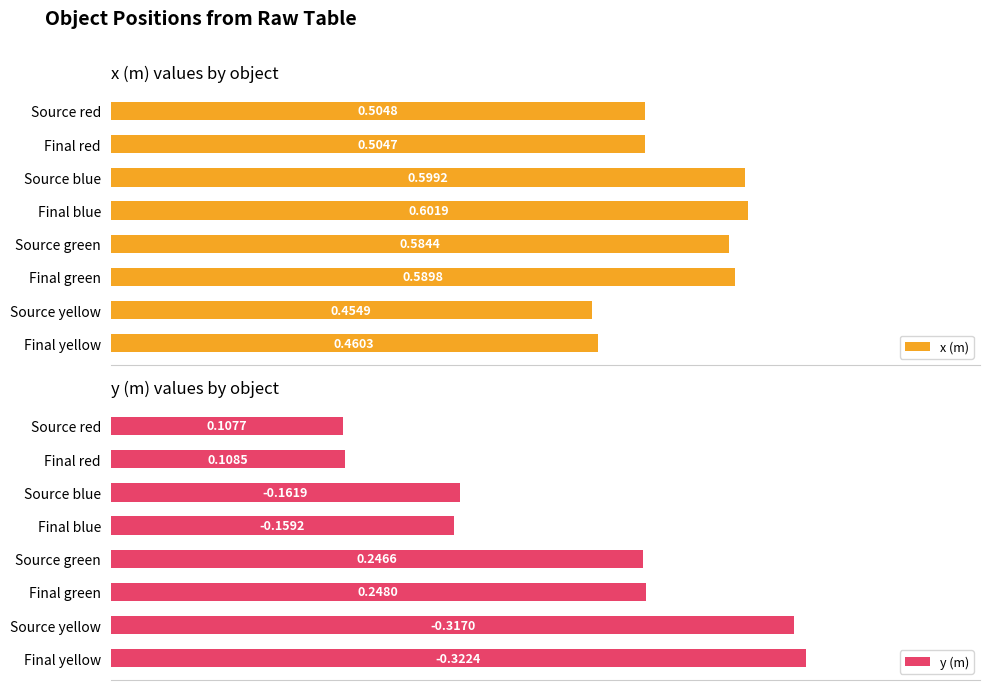

Where is x (m) nearest to the value 0?

Source yellow